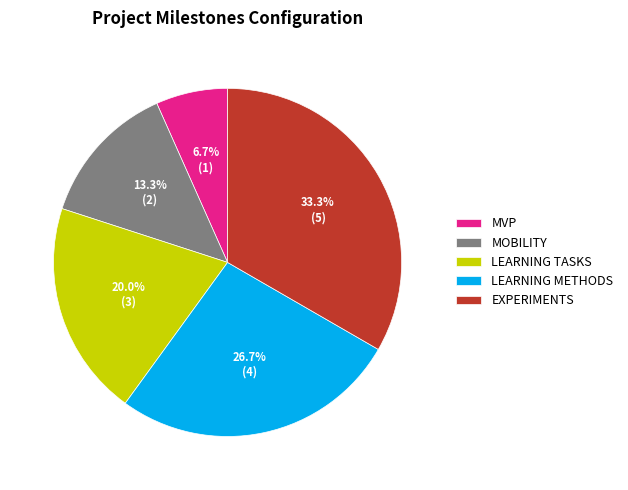

What percentage is the MVP slice, to the nearest percent?

7%